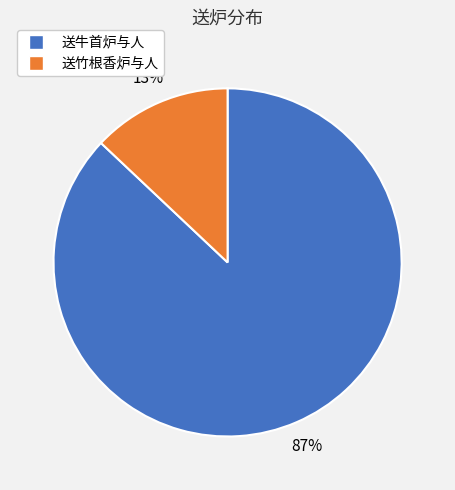

Does any single category account for the majority?

Yes